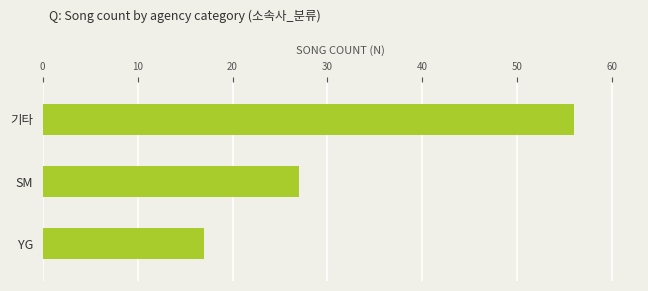

Reading top to bottom, extract all data points from this chart.

56	27	17